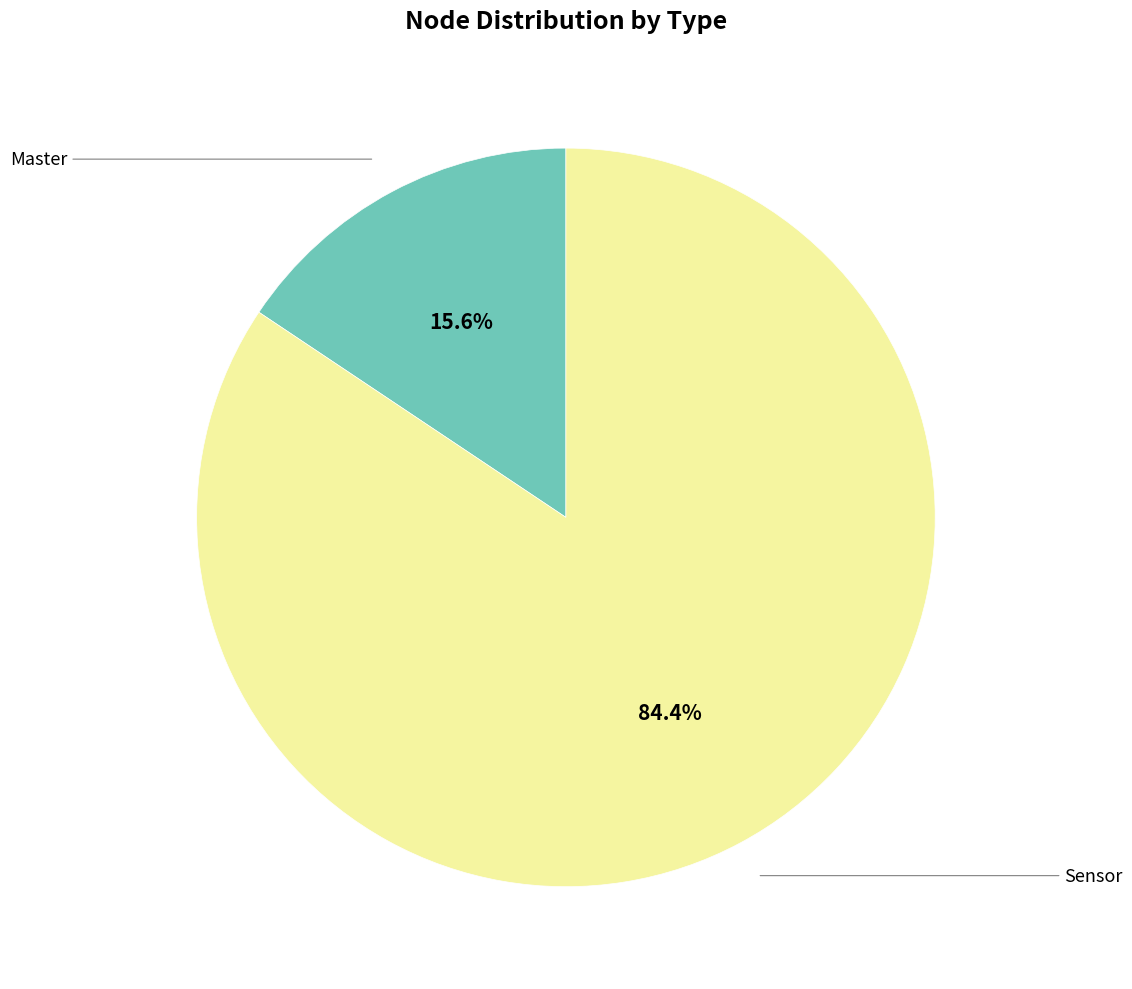

How many slices are in this pie chart?

2